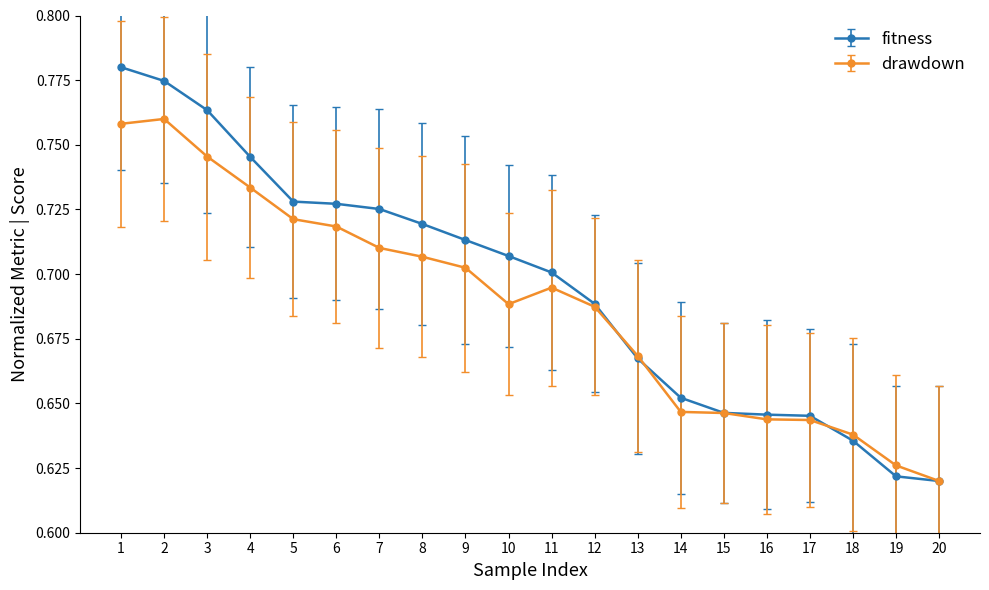

Between 5 and 18, which series saw the biggest shift?

fitness